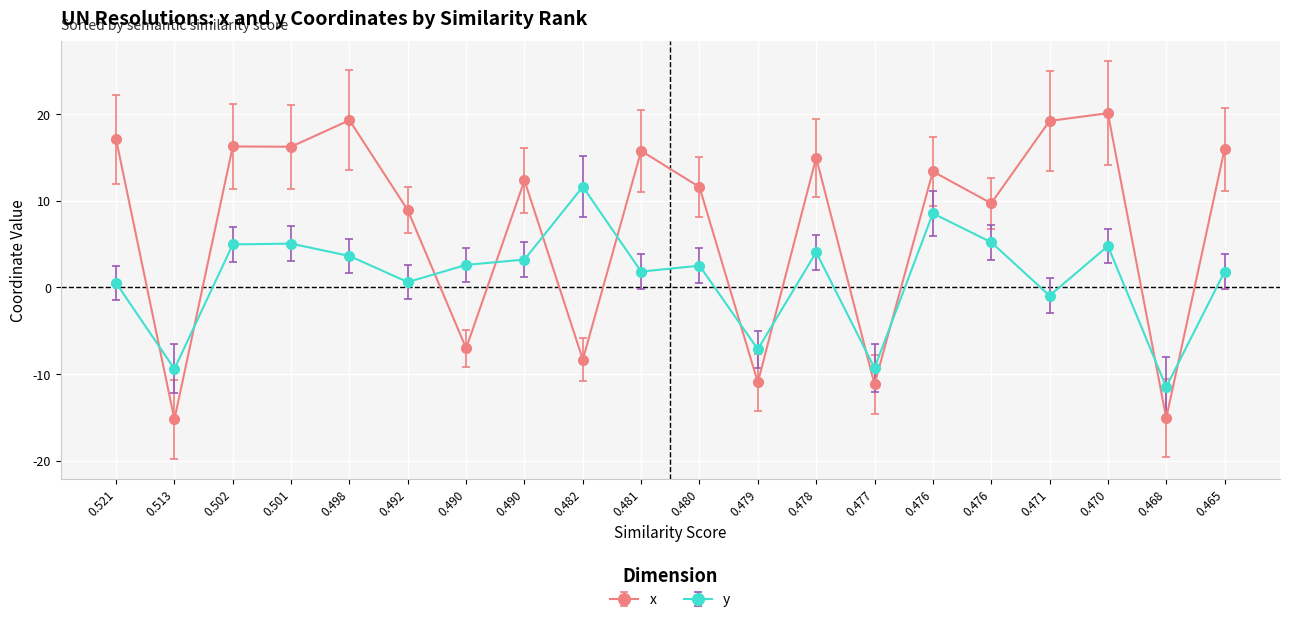

How many lines are shown in the chart?

2